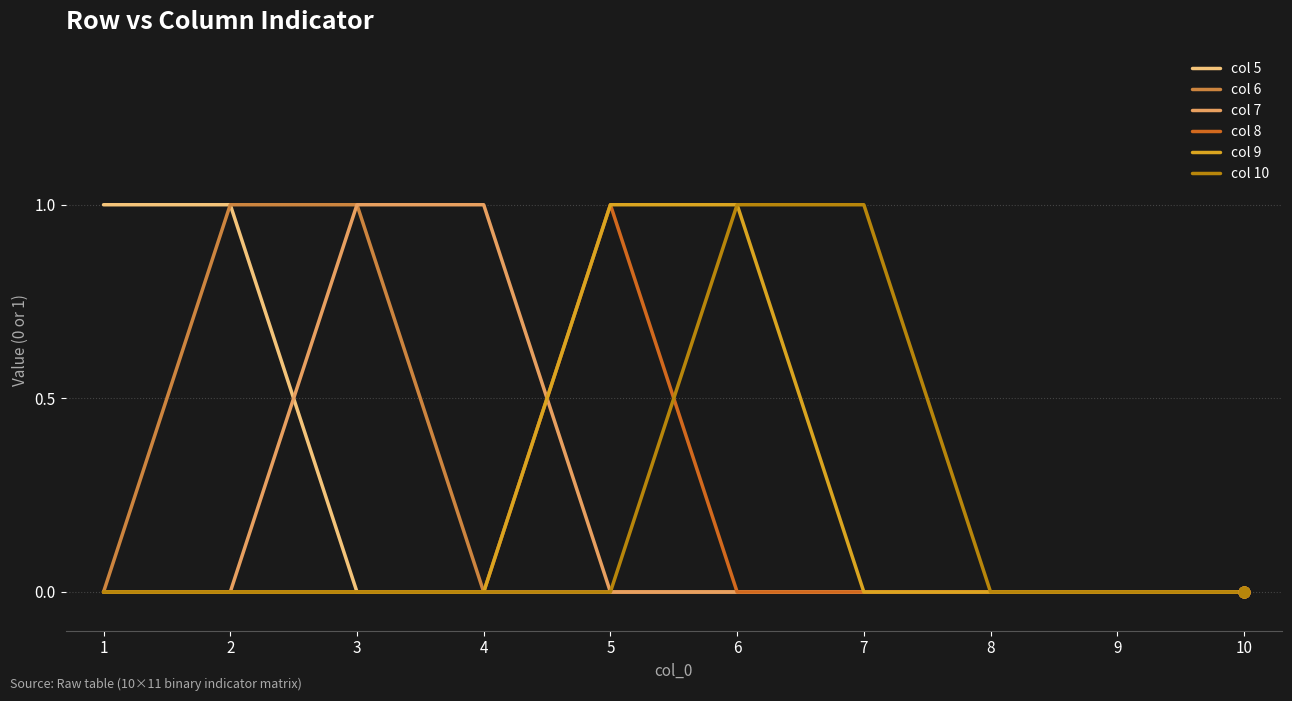

Is it true that col 5 equals 0 at 6?

True